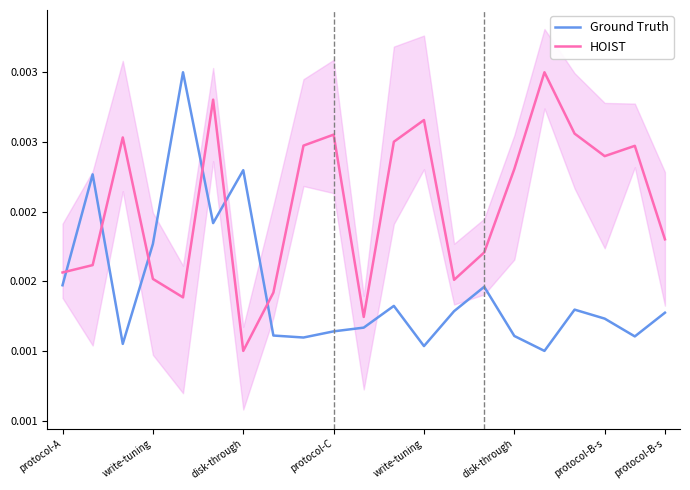

List the series in order of their overall mean, lowest first.

Ground Truth, HOIST